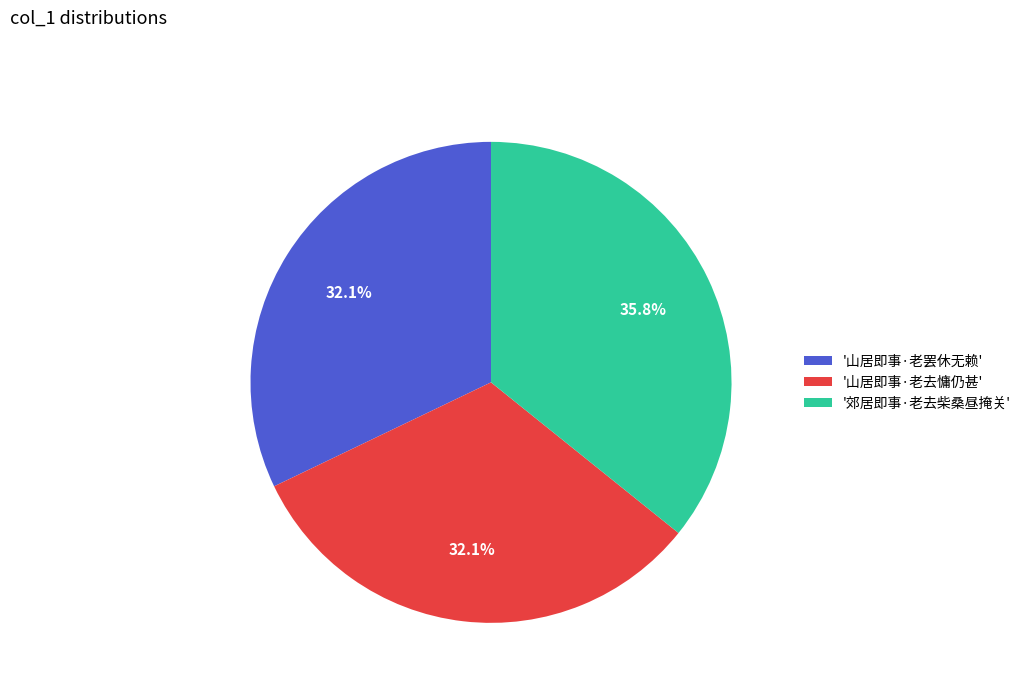

Which has a higher value, '郊居即事·老去柴桑昼掩关' or '山居即事·老去慵仍甚'?

'郊居即事·老去柴桑昼掩关'